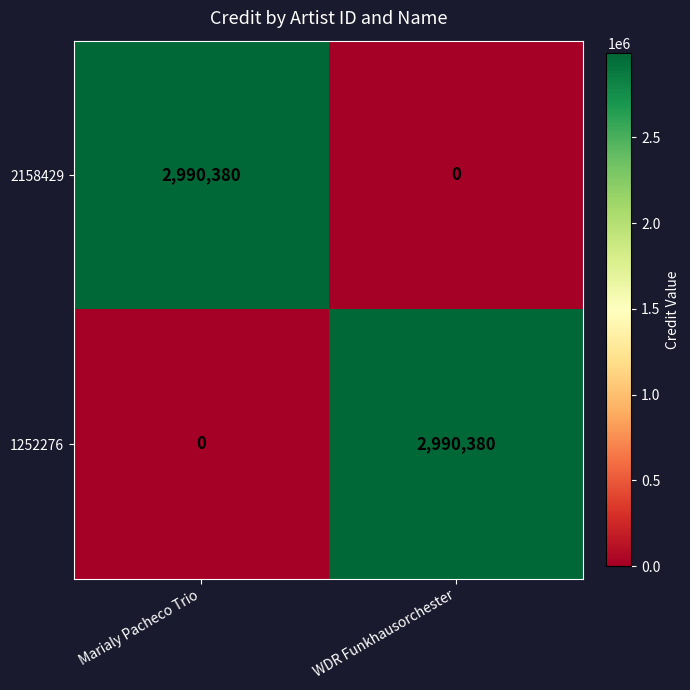

What is the spread (max minus min) of values at WDR Funkhausorchester?

2990380